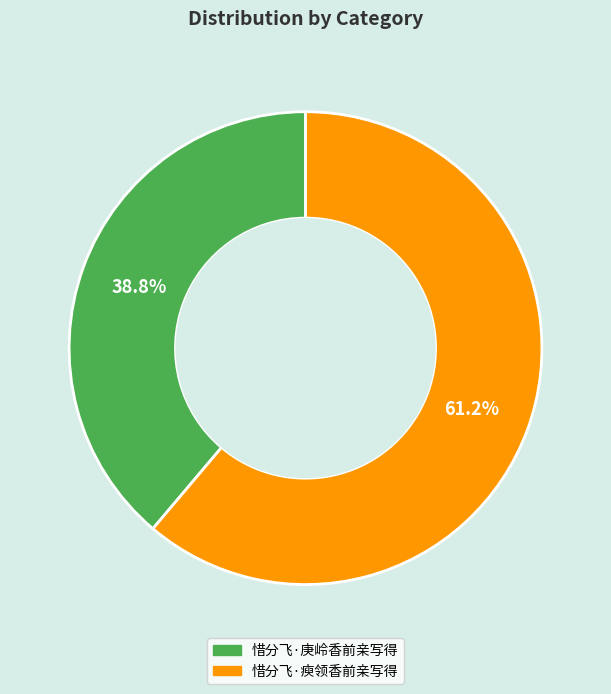

Is it true that 惜分飞·瘐领香前亲写得 is 72% of the pie?

False